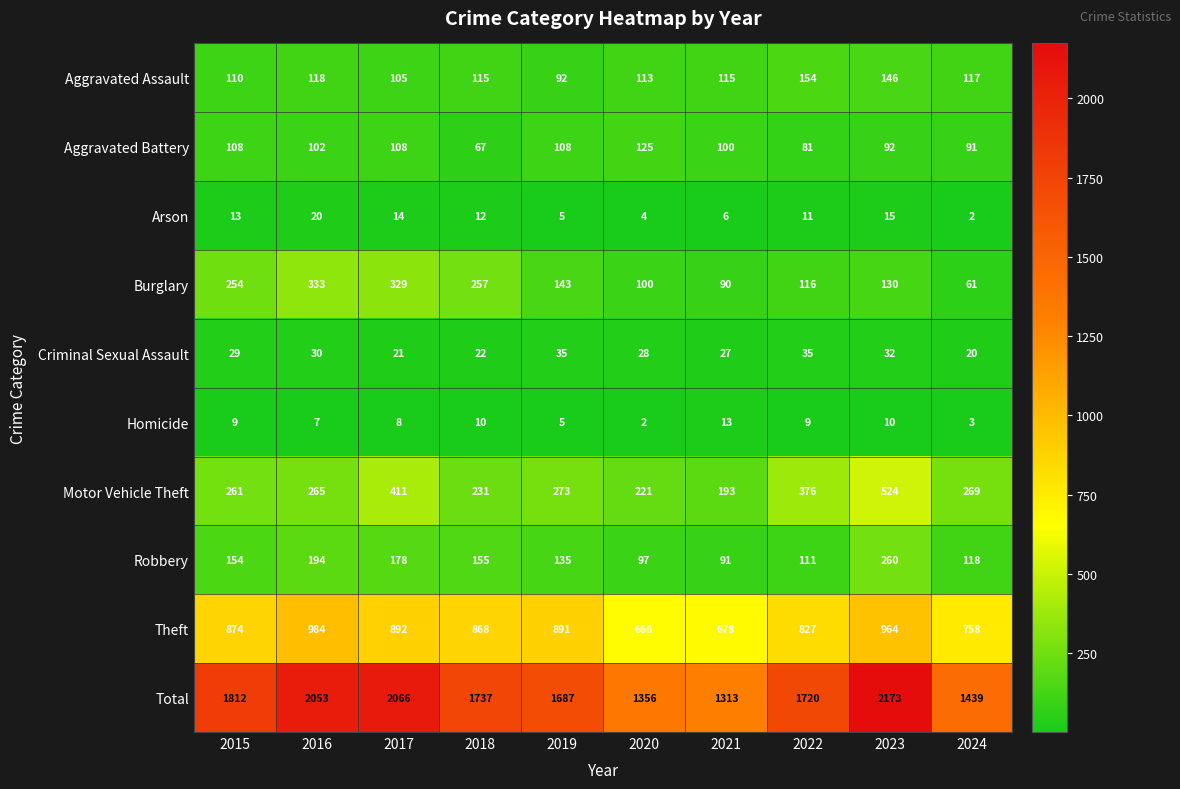

At which label is Total closest to 1743?

2018